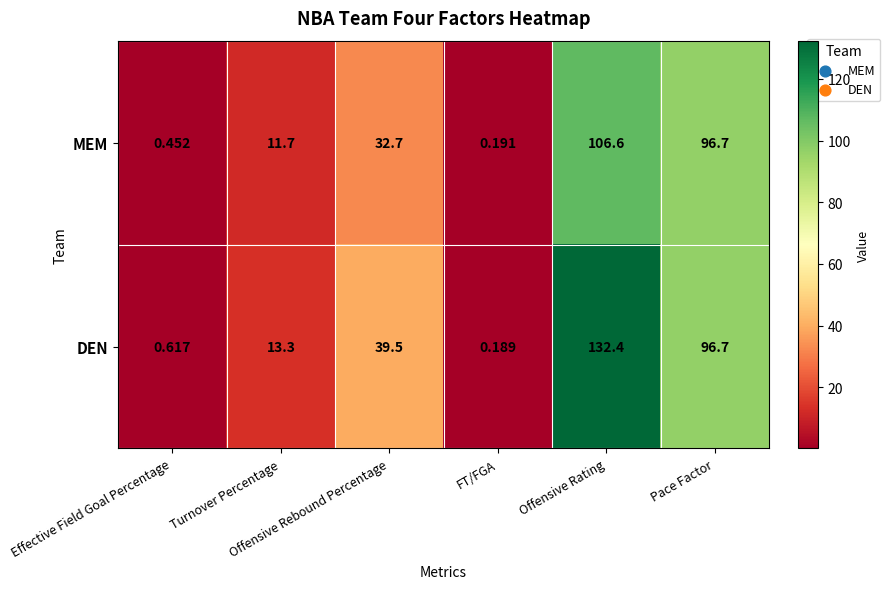

At Offensive Rebound Percentage, list the series in order from smallest to largest.

MEM, DEN